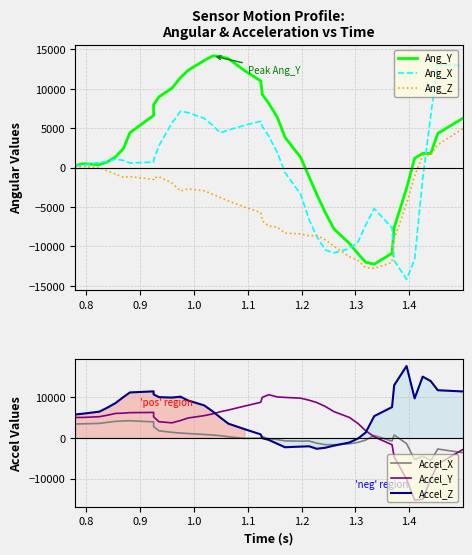

Which series ends up on top after the final intersection of Accel_Y and Accel_Z?

Accel_Z